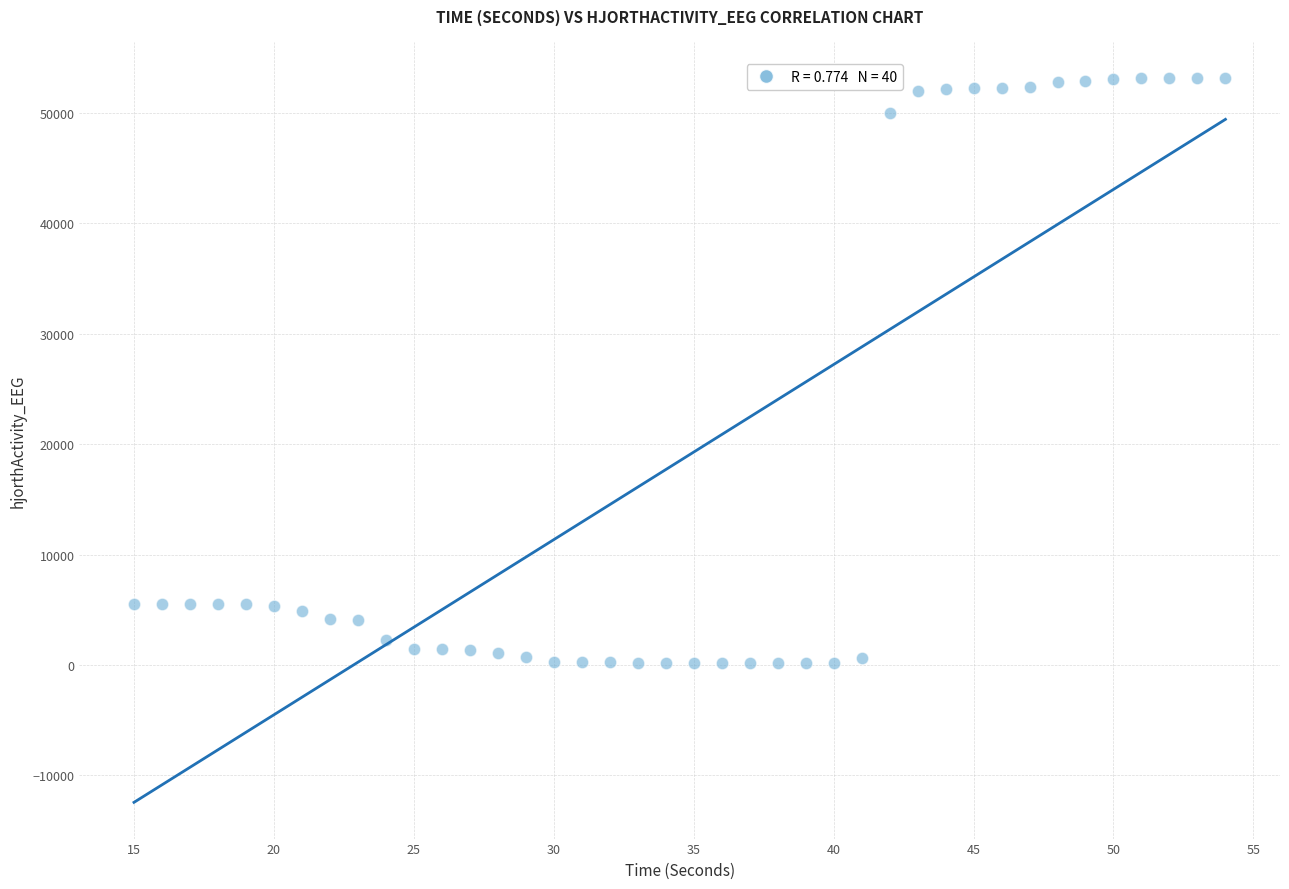

What is the range of Y values (max minus min)?

53013.6